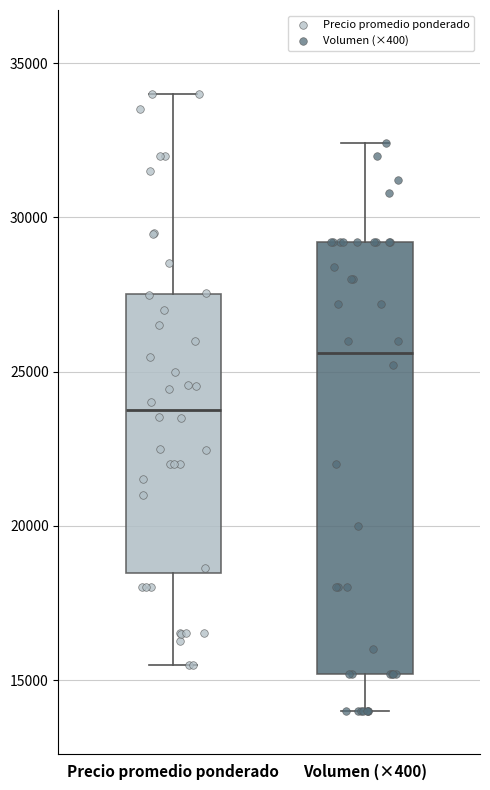

Which box's median line is the lowest?

Precio promedio ponderado